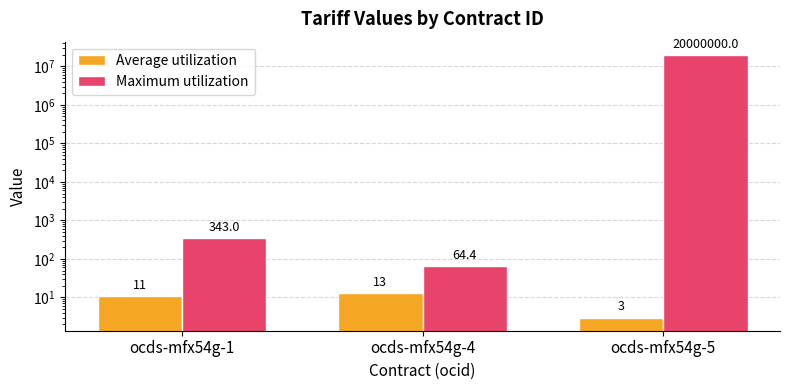

True or false: Average utilization has a value of 11.0 at ocds-mfx54g-1.

True